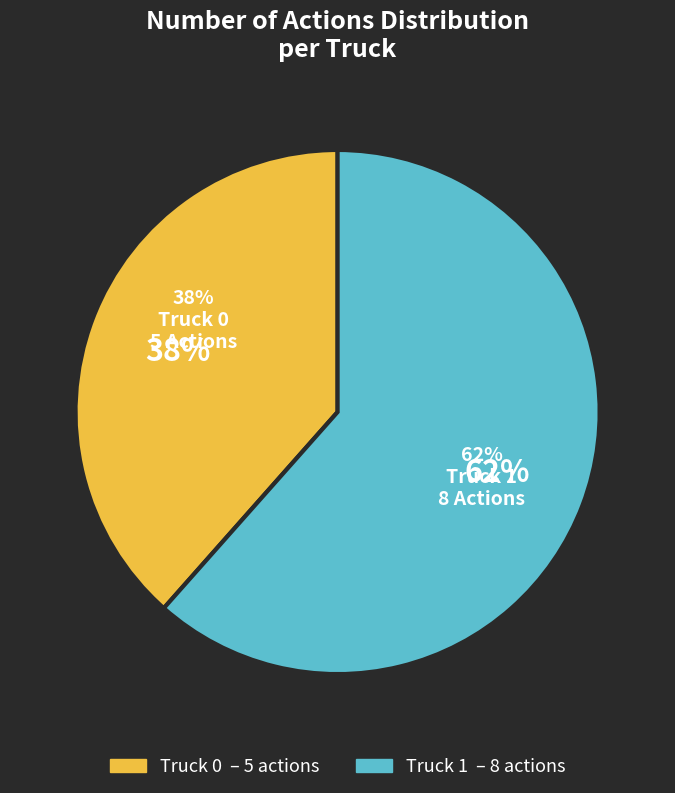

What is the largest slice in the pie chart?

Truck 1